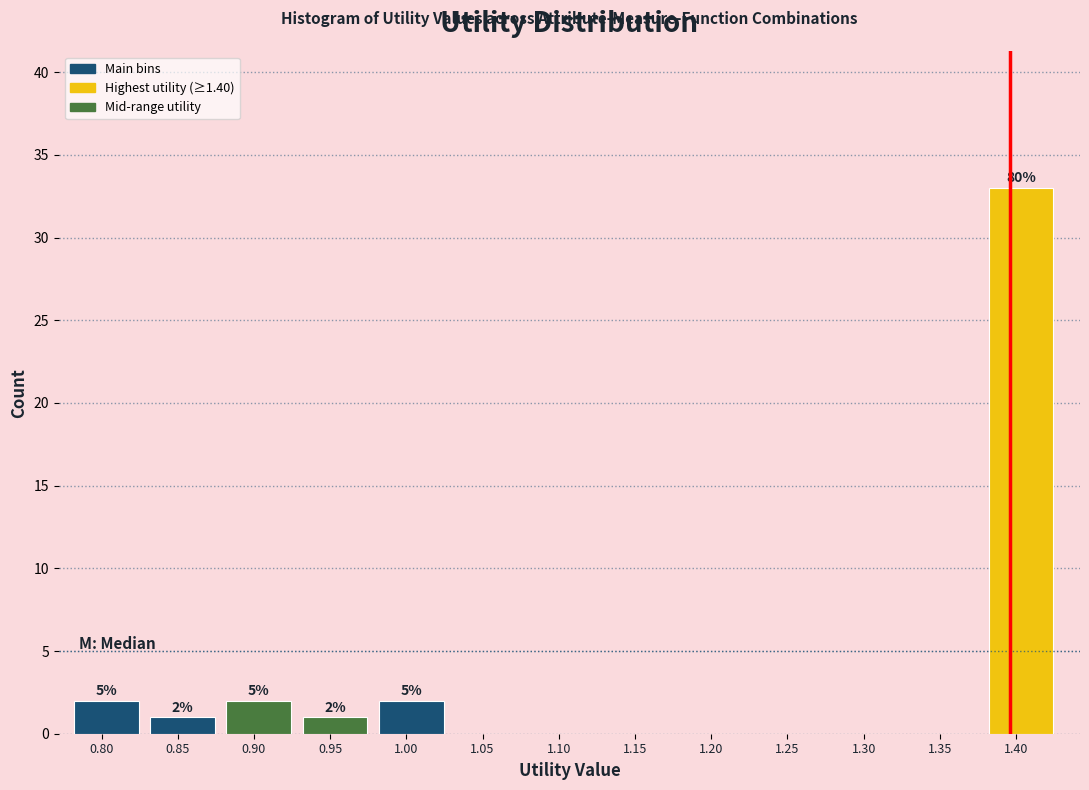

Reading right to left, transcribe all the data shown in this chart.

1.40=33	1.35=0	1.30=0	1.25=0	1.20=0	1.15=0	1.10=0	1.05=0	1.00=2	0.95=1	0.90=2	0.85=1	0.80=2